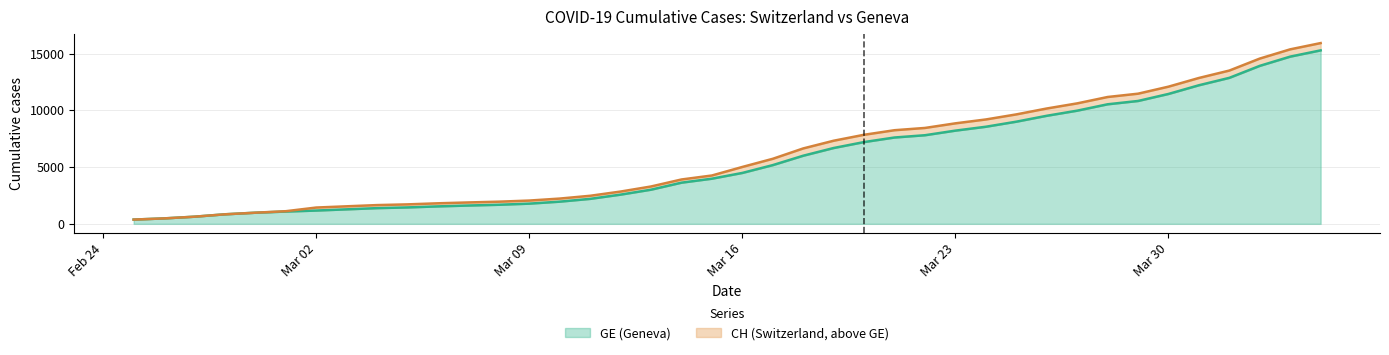

At how many categories does at least one series exceed 11425?

7